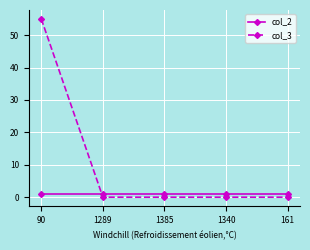

Rank the series by their average value, from lowest to highest.

col_2, col_3